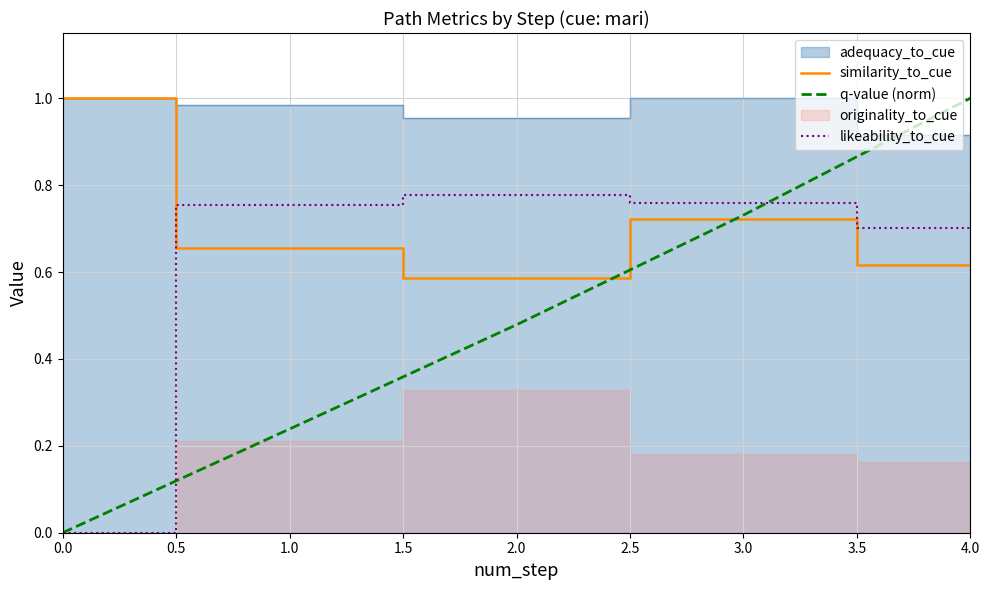

True or false: q-value (norm) has more than 2 points higher than both neighbors.

False